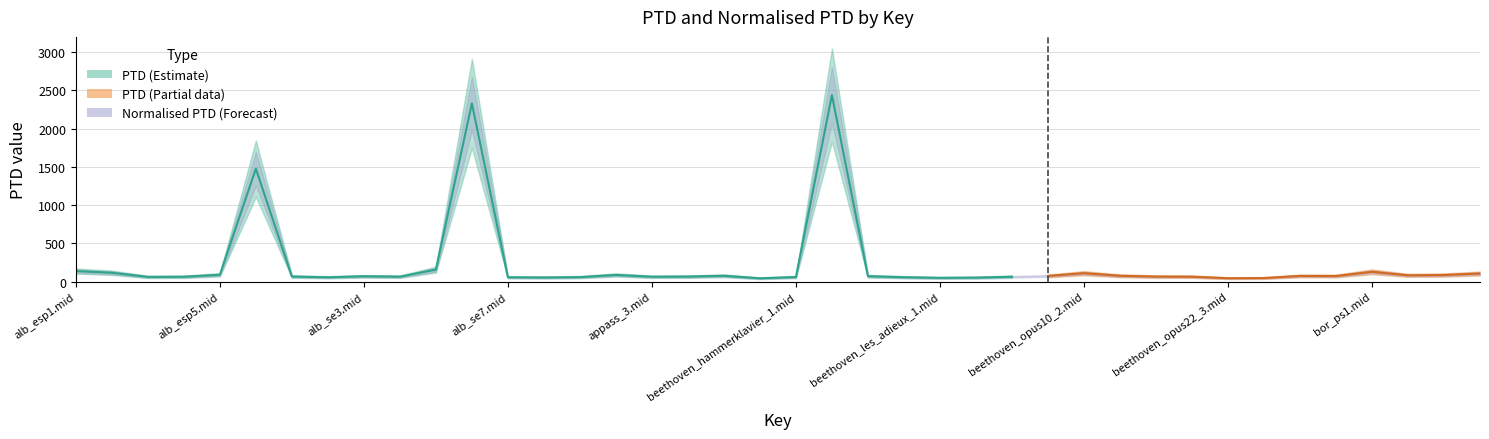

Reading right to left, extract all data points from this chart.

PTD: 105.7	85.9	82.1	127.8	72.8	73.8	46.5	44.1	64.0	65.4	76.0	109.8	73.9	63.4	52.1	49.1	57.1	70.5	2437.5	59.8	43.0	76.1	65.3	63.6	86.9	58.5	53.5	56.6	2328.7	156.6	64.2	69.5	56.4	66.3	1475.2	88.9	63.2	61.4	115.6	137.0
Normalised PTD: 105.7	85.9	82.1	127.8	72.8	73.8	46.5	44.1	64.0	65.4	76.0	109.8	73.9	63.4	52.1	49.1	57.1	70.5	2437.5	59.8	43.0	76.1	65.3	63.6	86.9	58.5	53.5	56.6	2328.7	156.6	64.2	69.5	56.4	66.3	1475.2	88.9	63.2	61.4	115.6	137.0